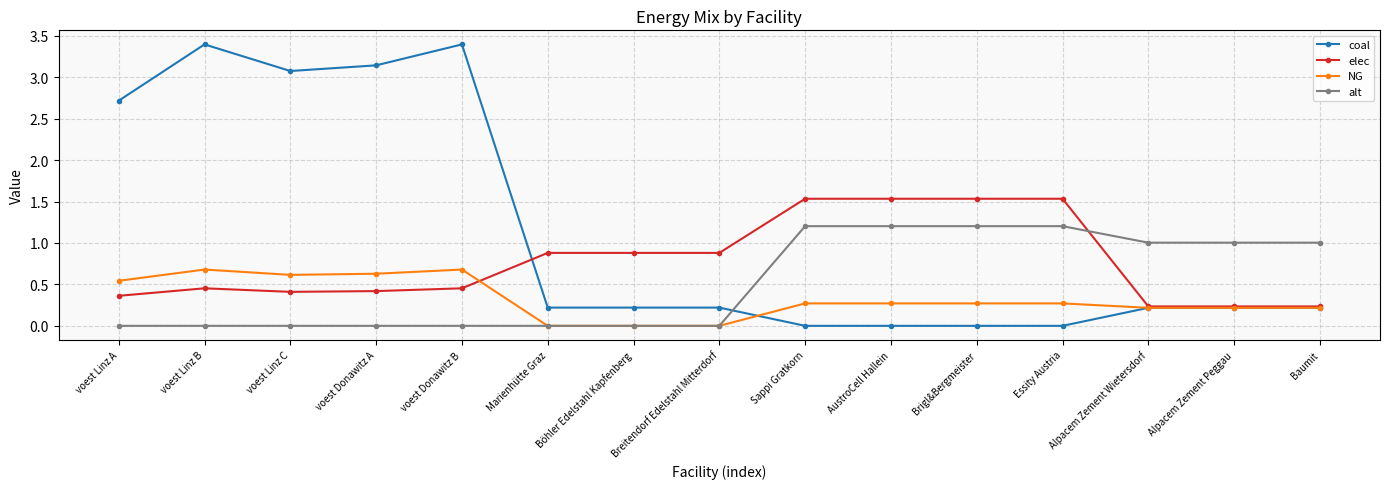

What are all the series names shown in the legend?

coal, elec, NG, alt